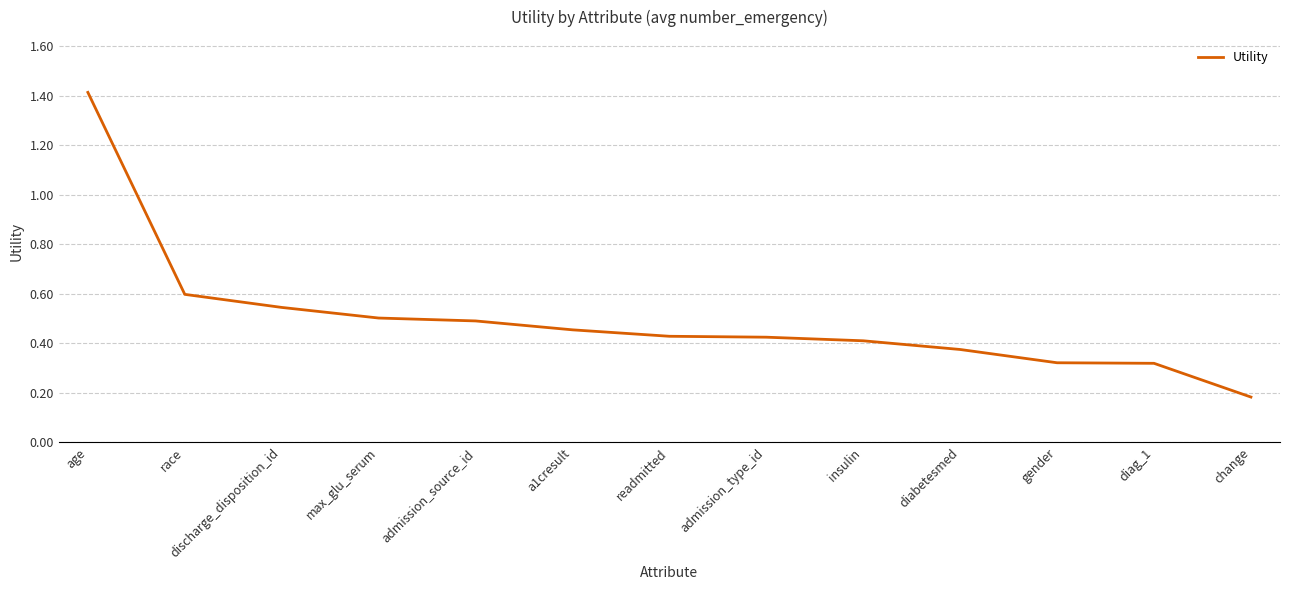

At which label is the value closest to 0?

change